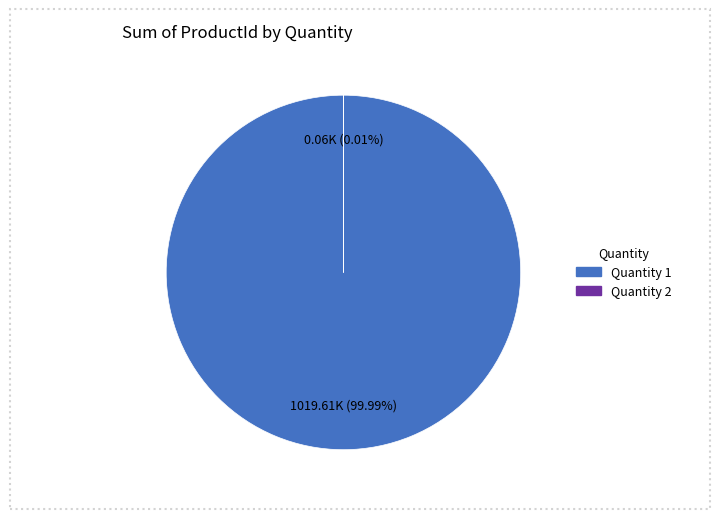

To the nearest percent, what is the difference between the 1 and 2 slice percentages?

100%